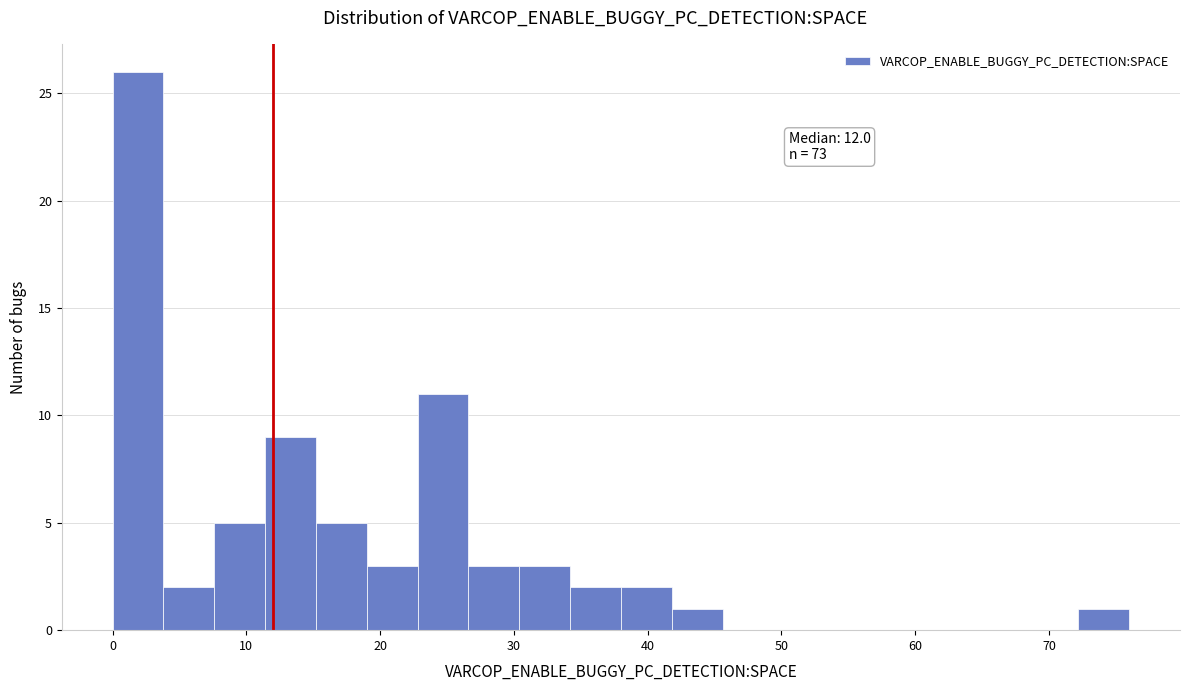

Read against the x-axis, roughly where is the centre of the tallest bar?

2